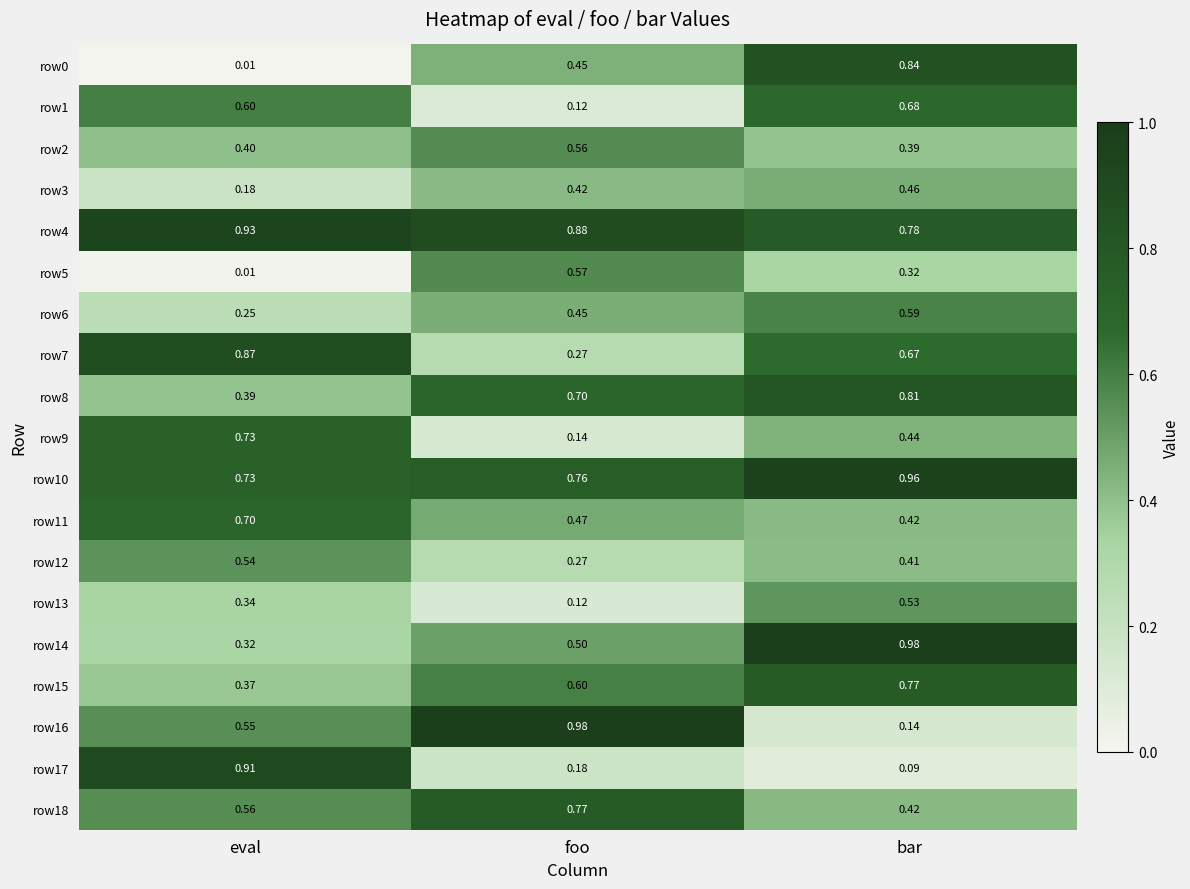

Rank the categories by row12 value from lowest to highest.

foo, bar, eval